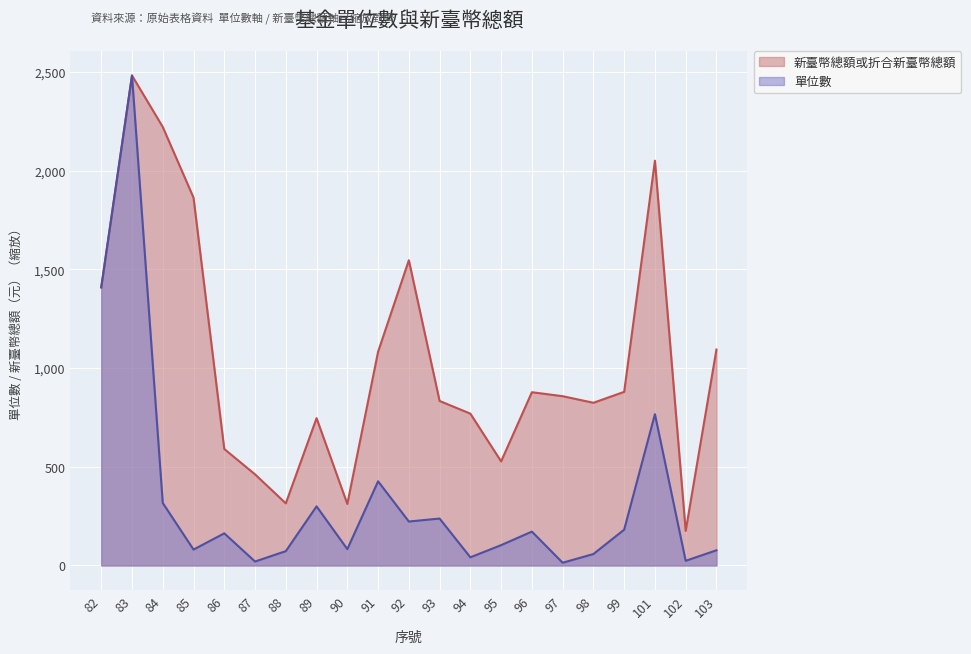

Where is 新臺幣總額或折合新臺幣總額 nearest to the value 1328?

82